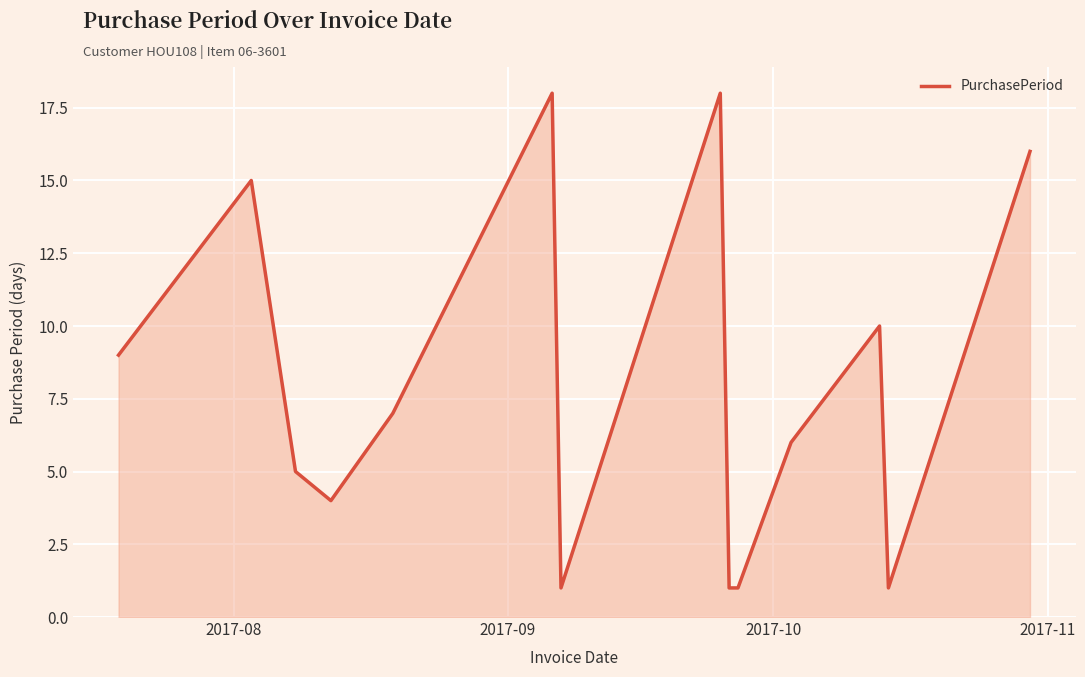

What is the maximum value shown in the chart?

18